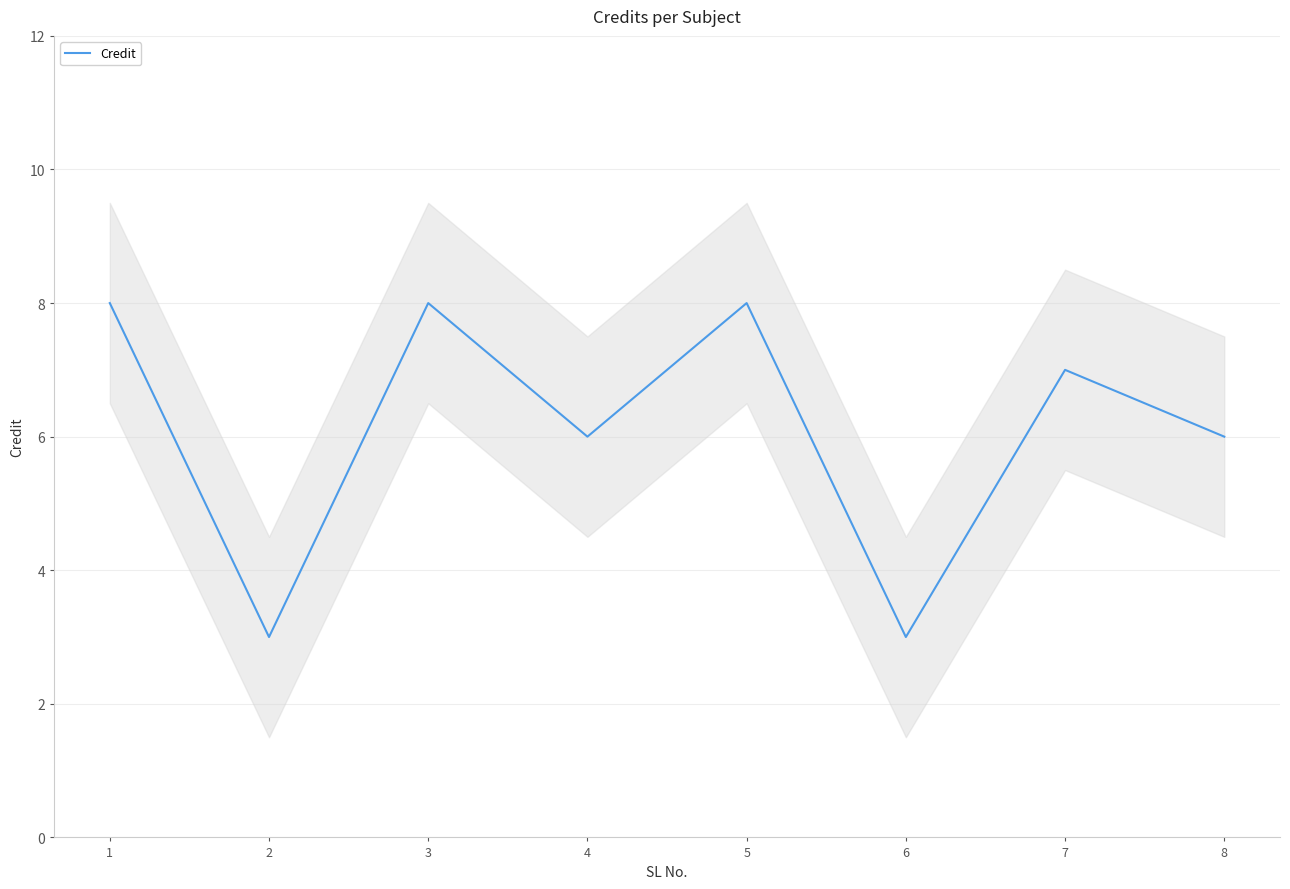

What is the sum of all values?

49